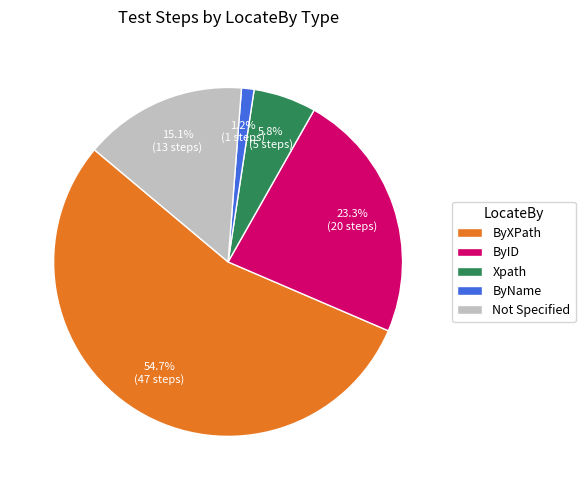

Which slice represents more than half of the pie?

ByXPath